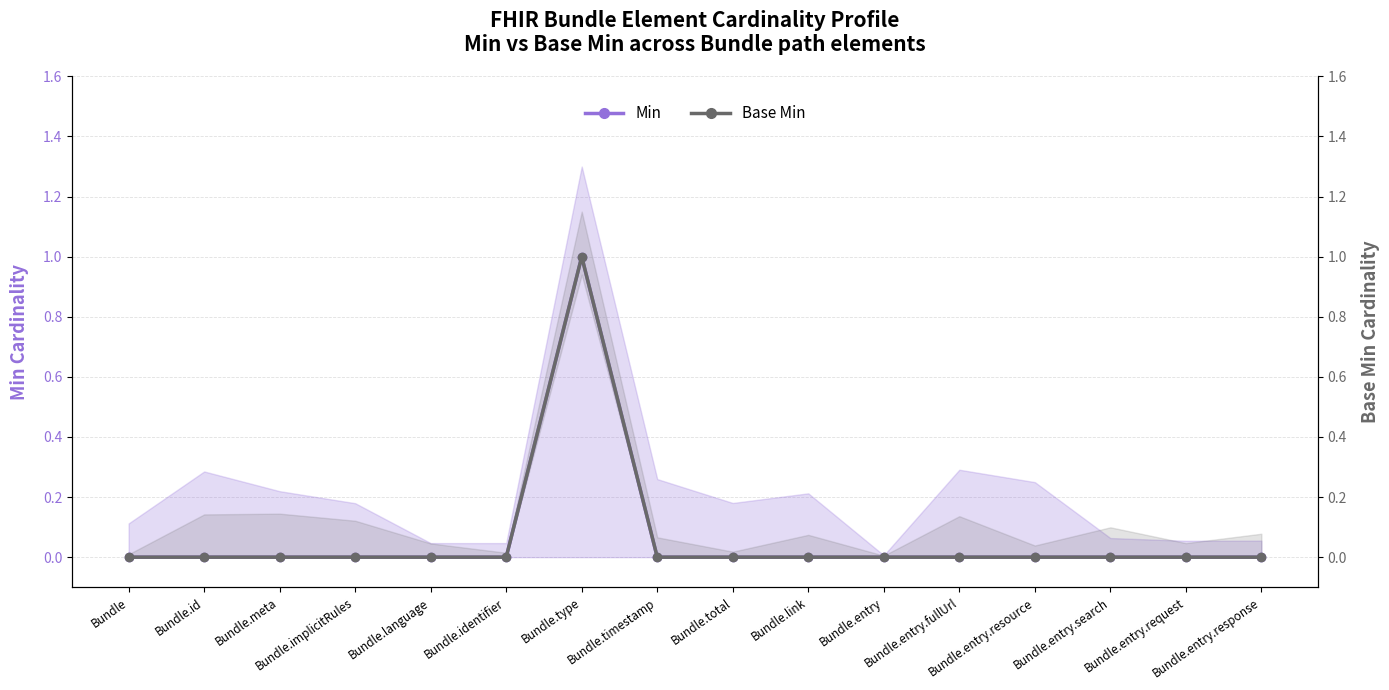

How many interior local peaks does the Base Min series have?

1